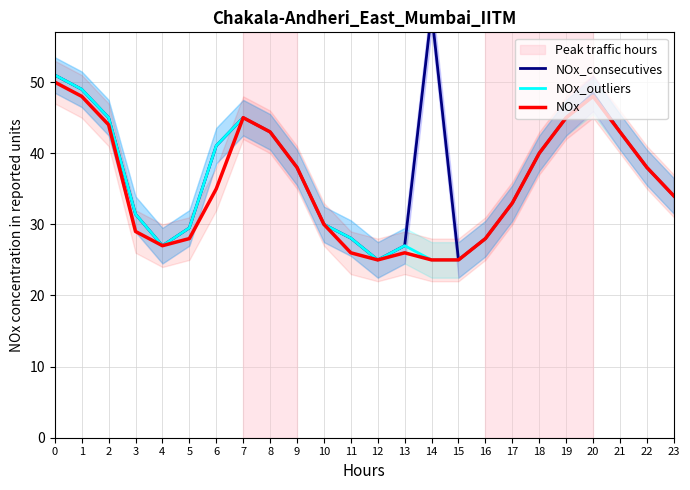

Which series has the largest total across all categories?

NOx_consecutives